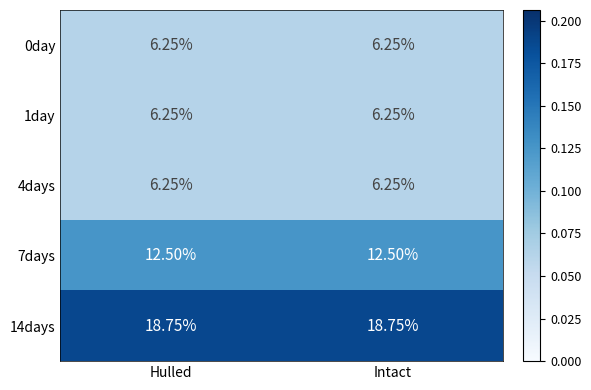

Is the value of 14days at Intact greater than the value of 1day at Hulled?

Yes